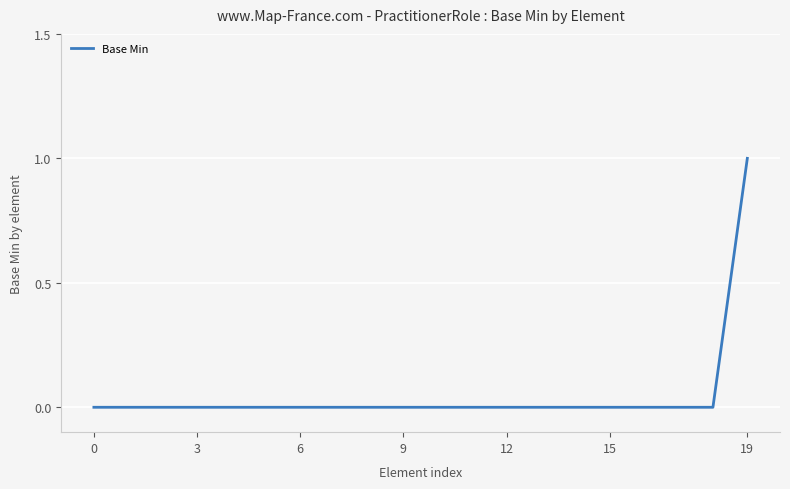

Is this an area chart (filled region under the line)?

No